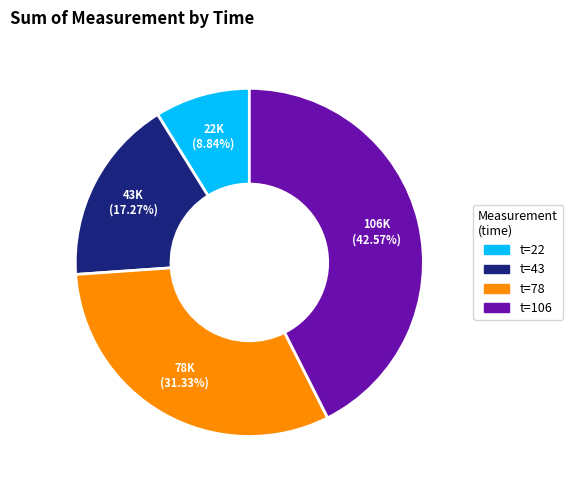

Is there any slice that represents more than half of the pie?

No